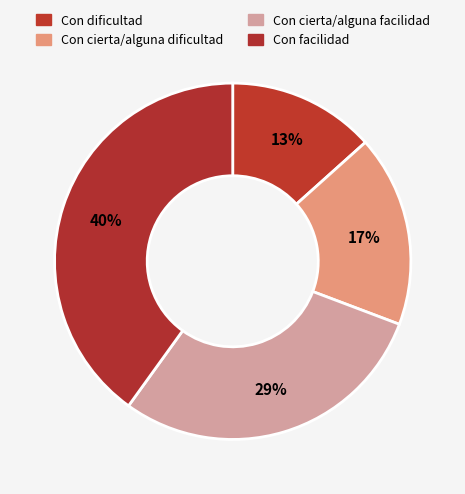

How many segments does this pie chart have?

4